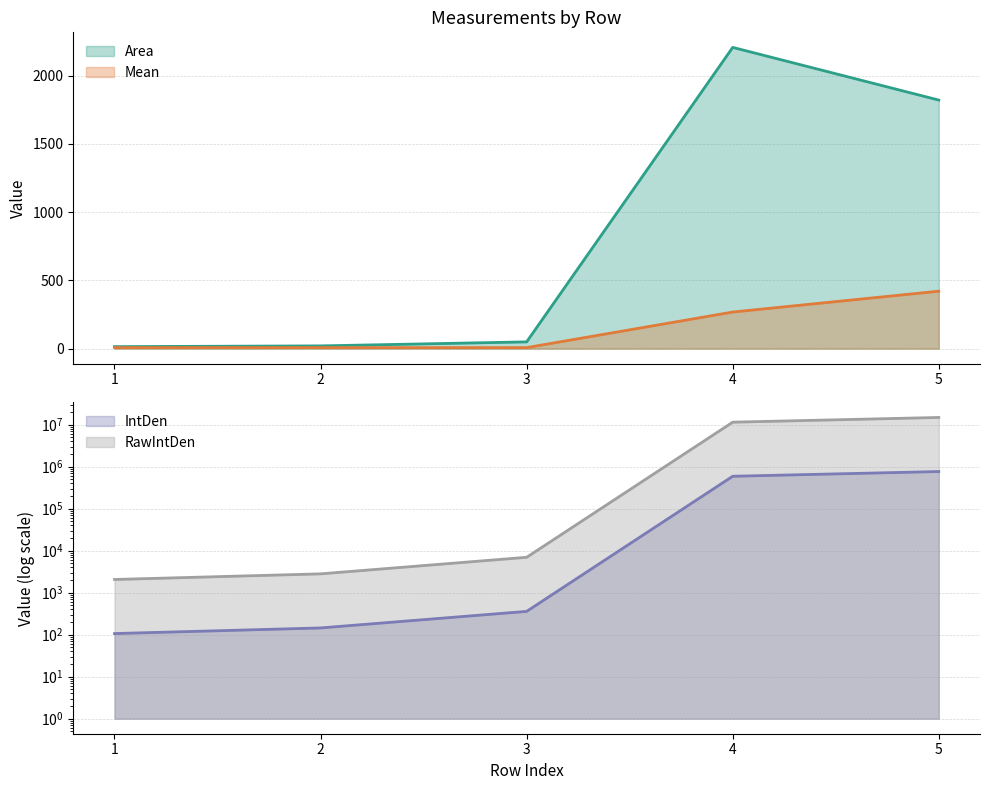

Reading left to right, transcribe all the data shown in this chart.

Area: 1=14.4	2=19.9	3=49.3	4=2207.5	5=1821.3
Mean: 1=7.4	2=7.3	3=7.3	4=268.0	5=420.8
IntDen: 1=106.3	2=144.6	3=358.5	4=591619.9	5=766496.9
RawIntDen: 1=2062.0	2=2807.0	3=6957.0	4=11481299.0	5=14875059.0